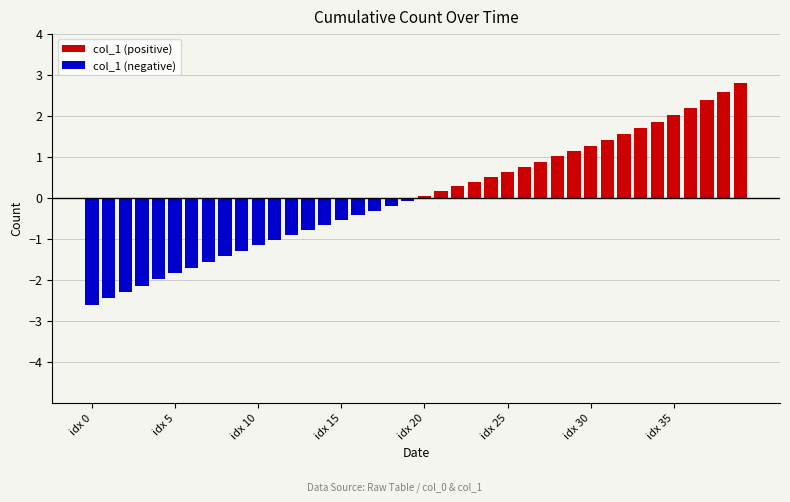

Reading left to right, transcribe all the data shown in this chart.

col_1 (positive): 0.0	0.0	0.0	0.0	0.0	0.0	0.0	0.0	0.0	0.0	0.0	0.0	0.0	0.0	0.0	0.0	0.0	0.0	0.0	0.0	0.0	0.2	0.3	0.4	0.5	0.6	0.8	0.9	1.0	1.1	1.3	1.4	1.5	1.7	1.9	2.0	2.2	2.4	2.6	2.8
col_1 (negative): -2.6	-2.4	-2.3	-2.1	-2.0	-1.8	-1.7	-1.6	-1.4	-1.3	-1.2	-1.0	-0.9	-0.8	-0.7	-0.5	-0.4	-0.3	-0.2	-0.1	0.0	0.0	0.0	0.0	0.0	0.0	0.0	0.0	0.0	0.0	0.0	0.0	0.0	0.0	0.0	0.0	0.0	0.0	0.0	0.0